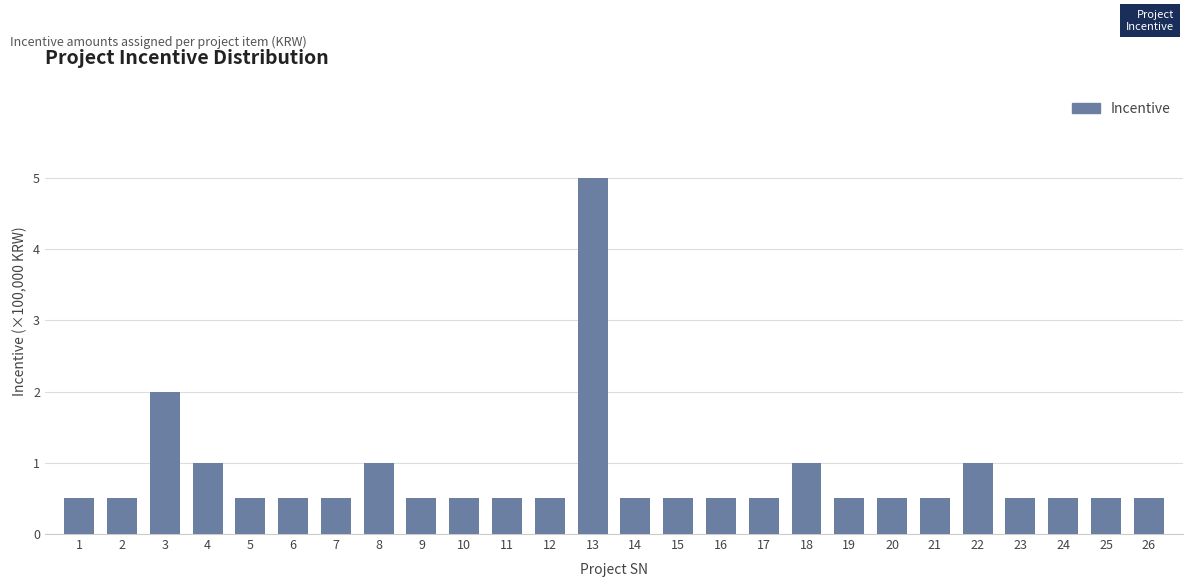

The chart shows a value of 1.0 at 4. True or false?

True